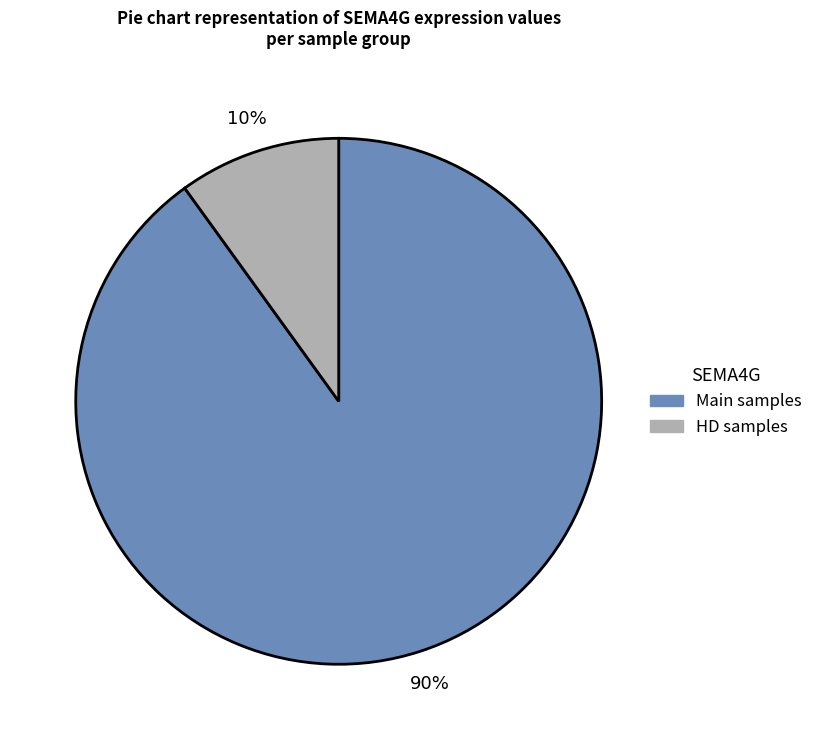

To the nearest percent, what is the average slice percentage?

50%